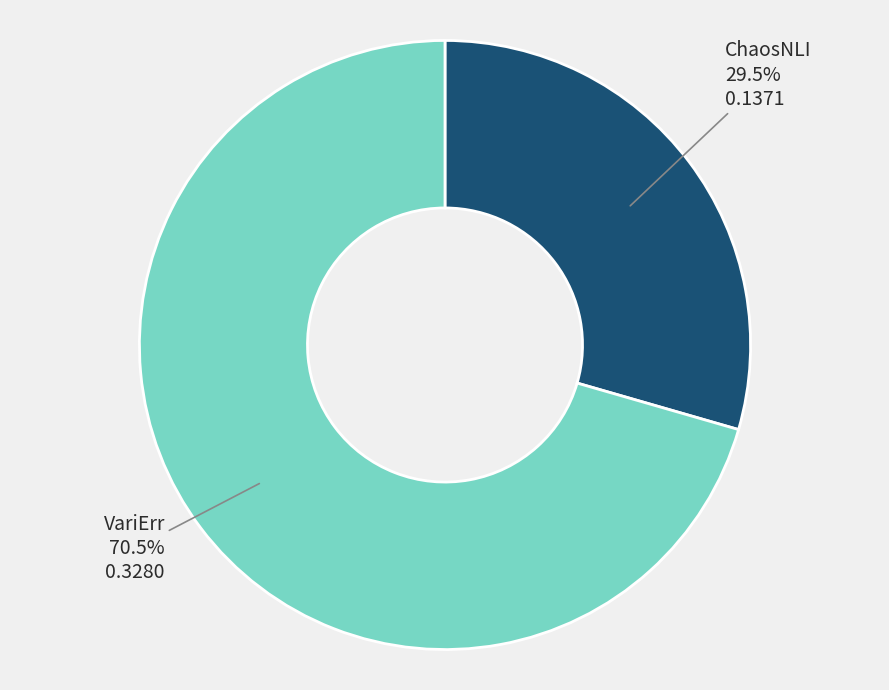

Is there any slice that represents more than half of the pie?

Yes